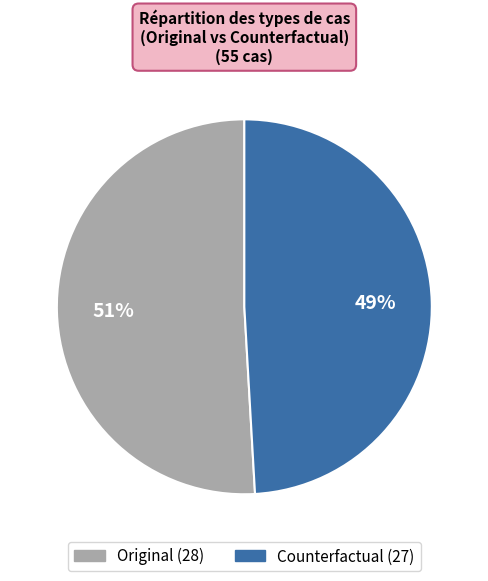

Which category has the biggest portion of the pie?

Original